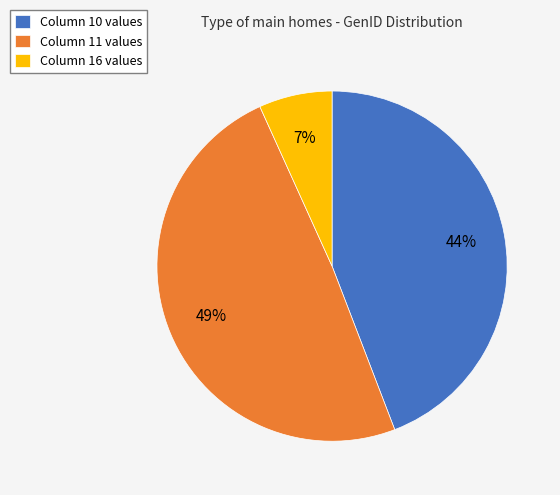

Do Column 16 values and Column 11 values together represent more than half of the pie?

Yes